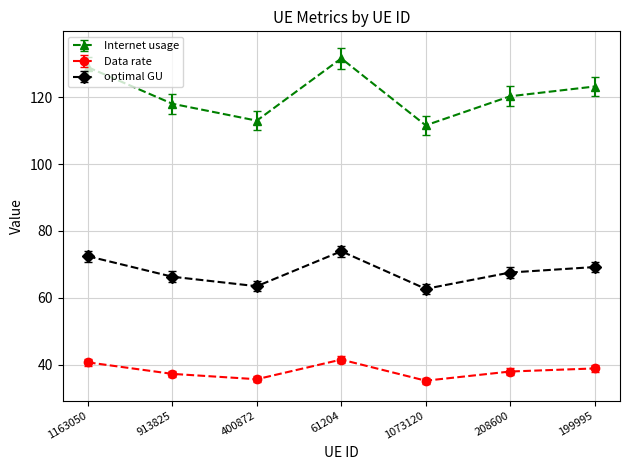

What position from the left is 199995?

7